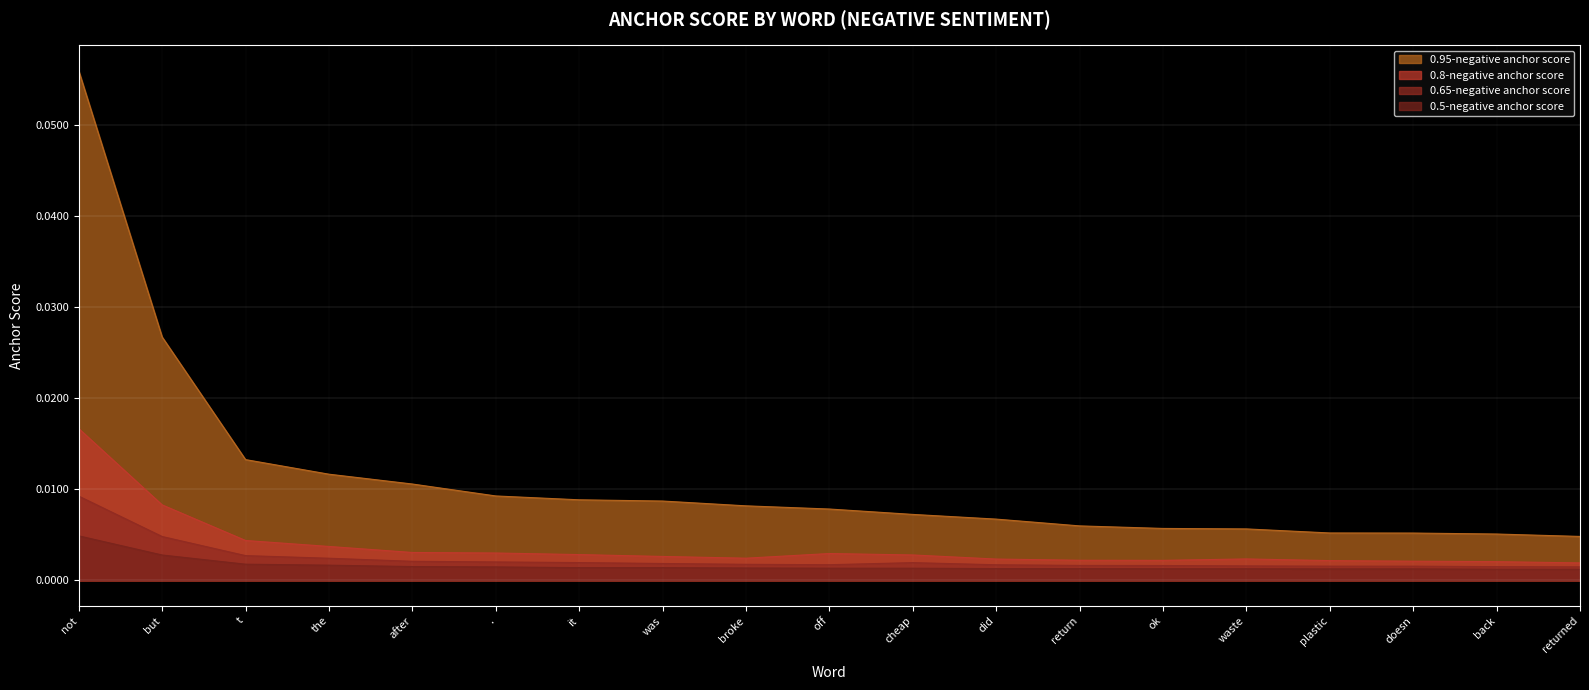

What position from the right is not?

19